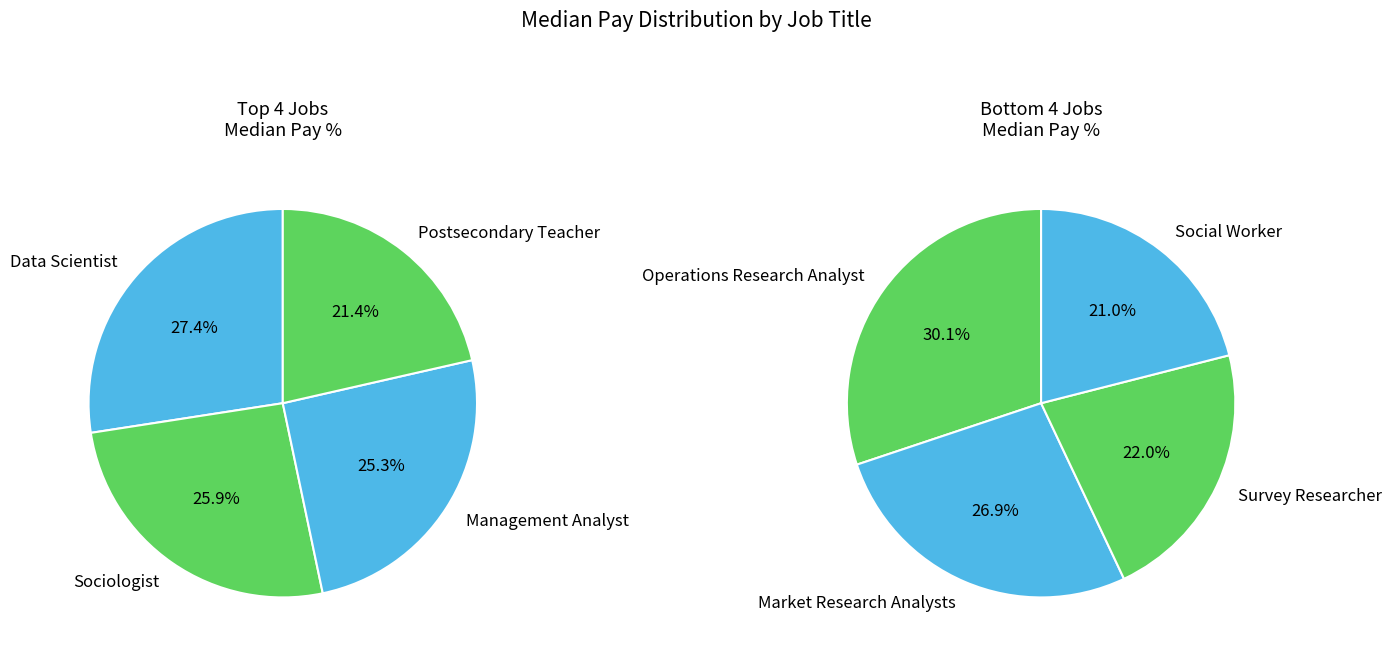

Is there a majority slice in this chart?

No